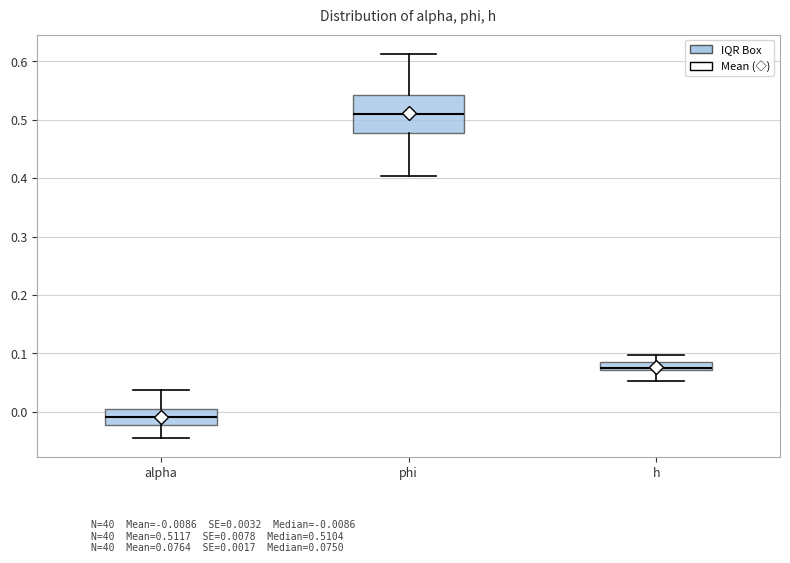

Which box is the tallest, from its lower edge to its upper edge?

phi